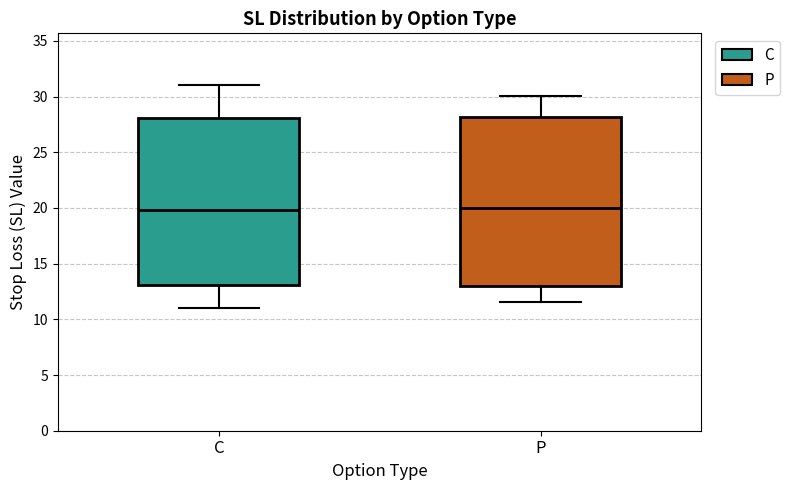

Reading left to right, read every box against the y-axis: the position of its median line, the range the box covers, and the ends of its whiskers. The values are not printed on the chart, so give them approximately, as read against the axis.

C: median 20.0, box 13.0 to 28.0, whiskers 11.0 to 31.0
P: median 20.0, box 13.0 to 28.0, whiskers 11.5 to 30.0